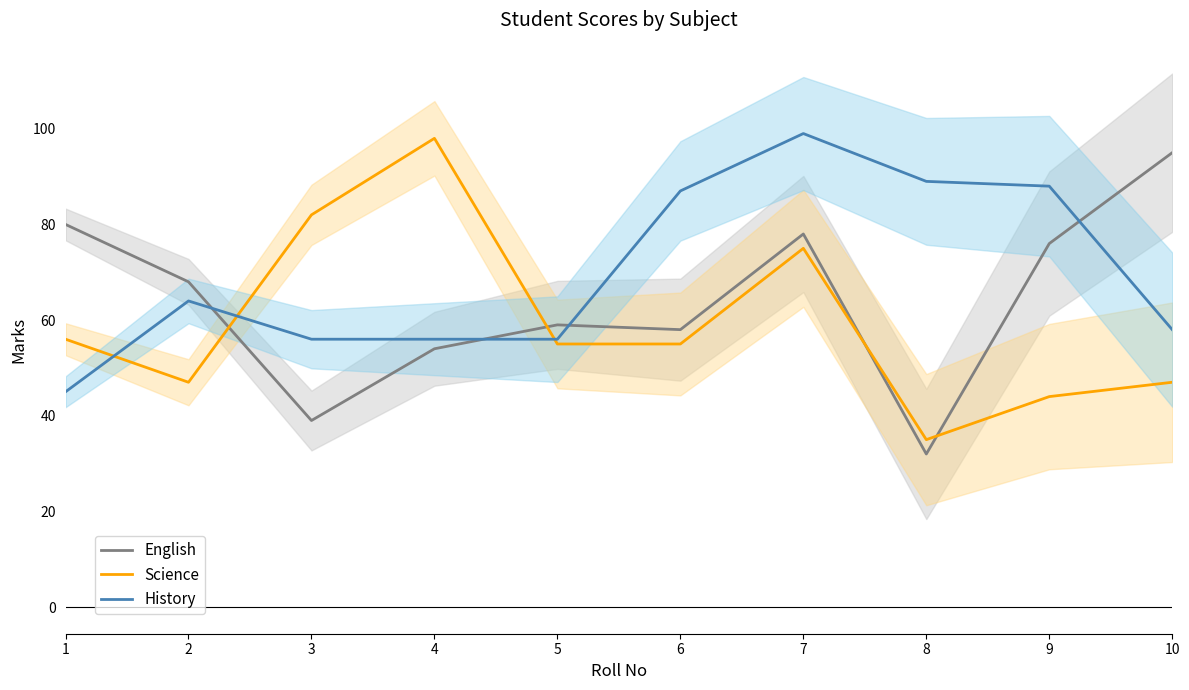

Where do Science and English first cross each other?

2 and 3